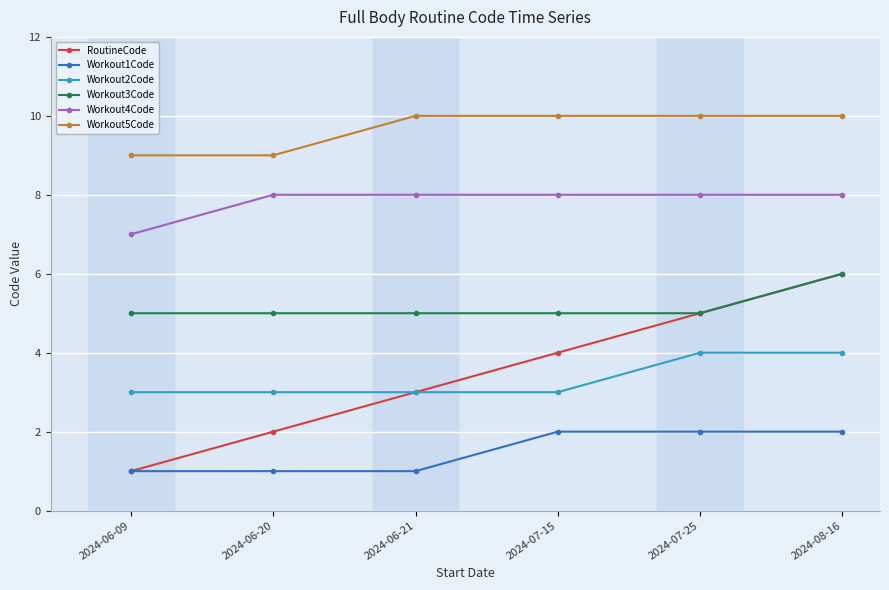

What is the difference between the maximum and minimum values in the Workout4Code series?

1